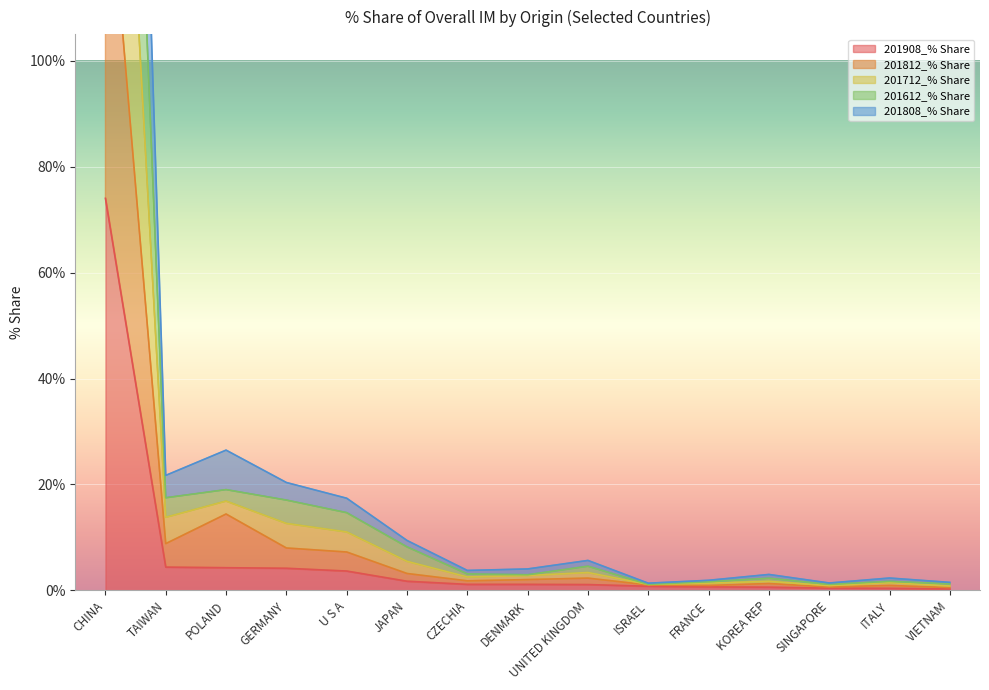

Reading left to right, what are all the values shown in this chart?

201908_% Share: 74.0	4.4	4.3	4.2	3.7	1.7	1.1	1.1	1.1	0.8	0.7	0.6	0.4	0.4	0.3
201812_% Share: 143.9	8.8	14.4	8.0	7.2	3.2	1.8	2.0	2.3	1.0	0.9	1.3	0.6	0.9	0.5
201712_% Share: 297.4	17.5	19.0	17.1	14.7	8.2	3.1	2.9	4.6	1.1	1.6	2.3	1.1	1.7	1.2
201612_% Share: 371.7	21.7	26.5	20.4	17.4	9.4	3.8	4.0	5.7	1.4	1.9	3.0	1.4	2.3	1.5
201808_% Share: 219.4	13.8	16.9	12.6	11.0	5.5	2.5	2.8	3.4	1.1	1.4	1.7	0.9	1.5	0.8